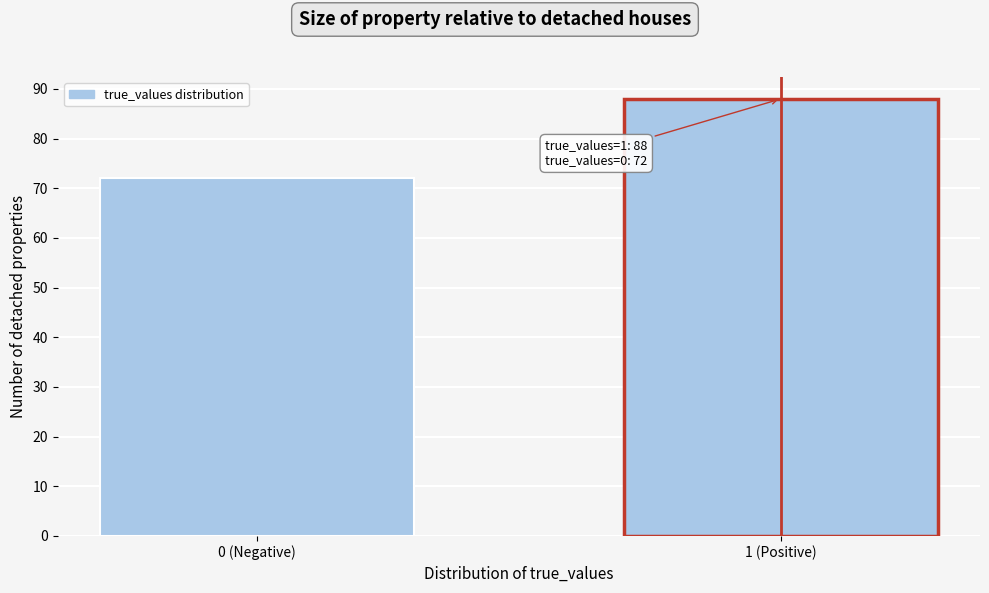

Reading left to right, list all the values displayed in this chart.

0 (Negative)=72	1 (Positive)=88